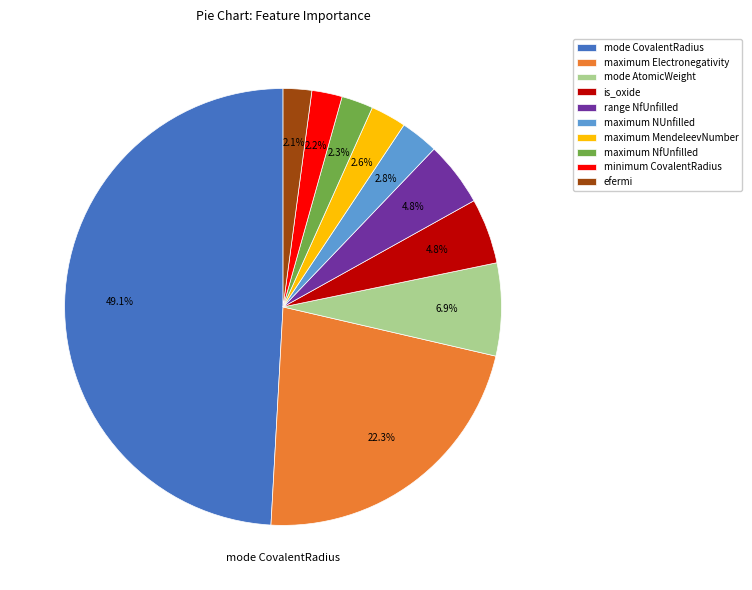

What portion of the pie excludes maximum NfUnfilled?

97.7%